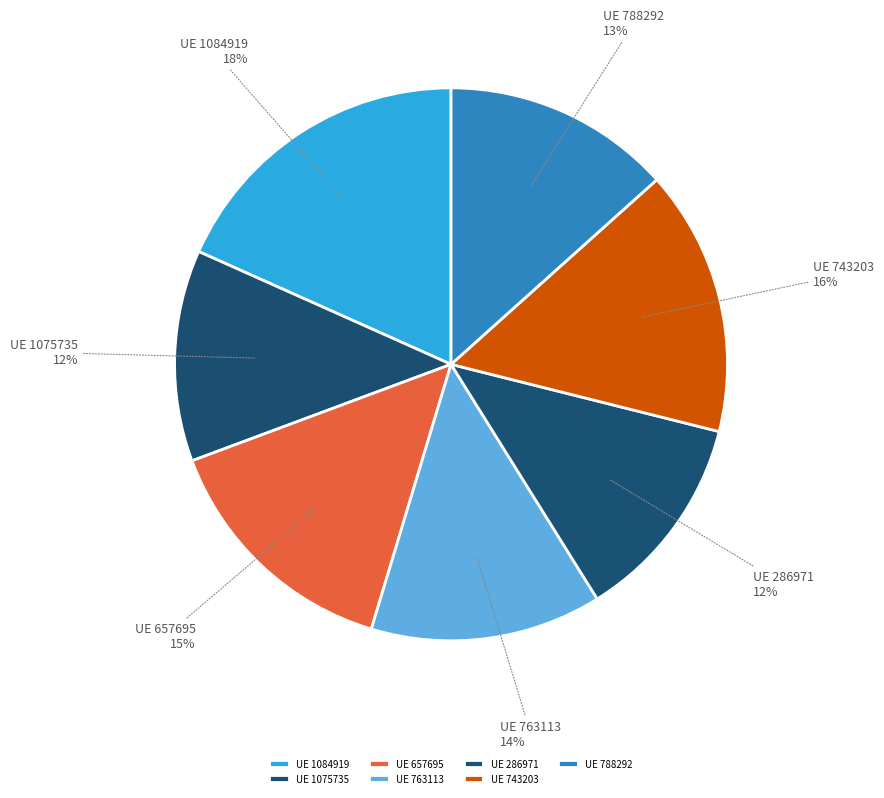

To the nearest percent, what percentage of the pie is UE 1075735?

12%